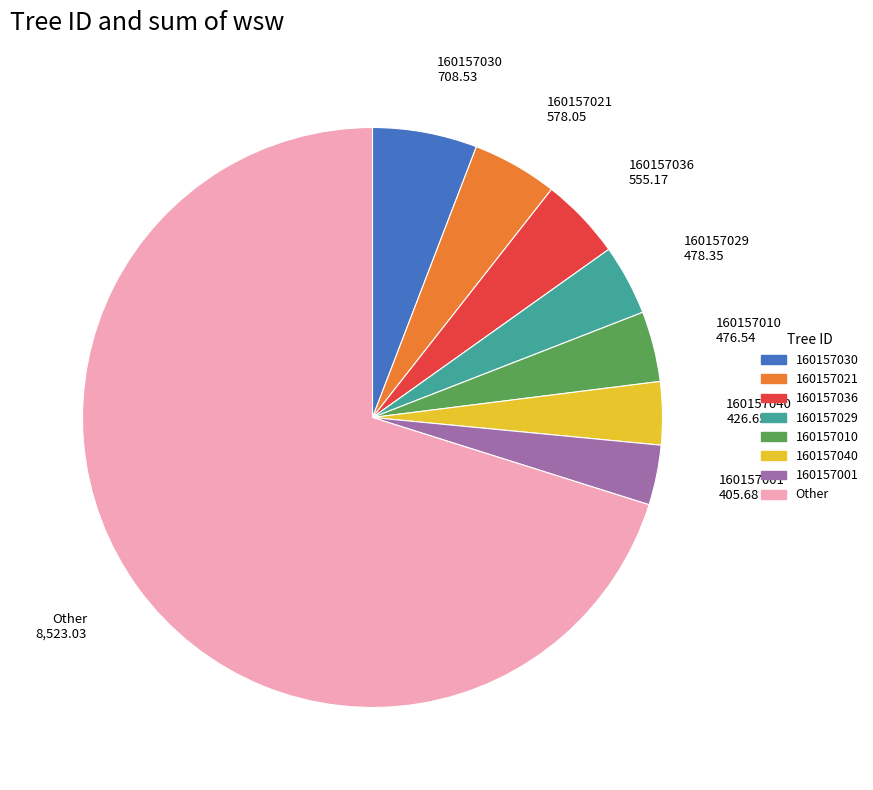

Is there a majority slice in this chart?

Yes